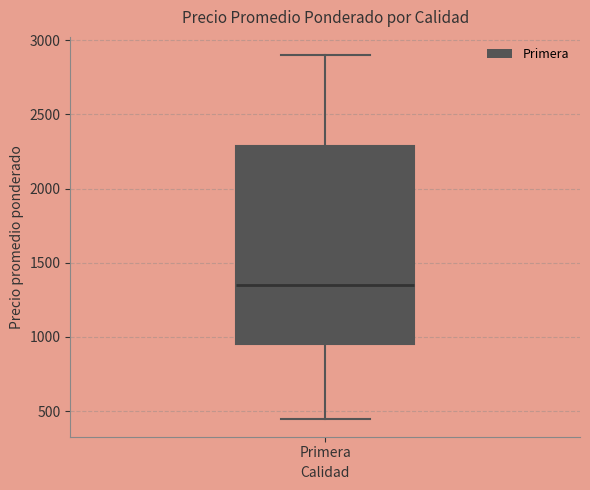

Where does the upper whisker of the box for Primera end on the y-axis? The values are not printed on the chart, so give them approximately, as read against the axis.

2900